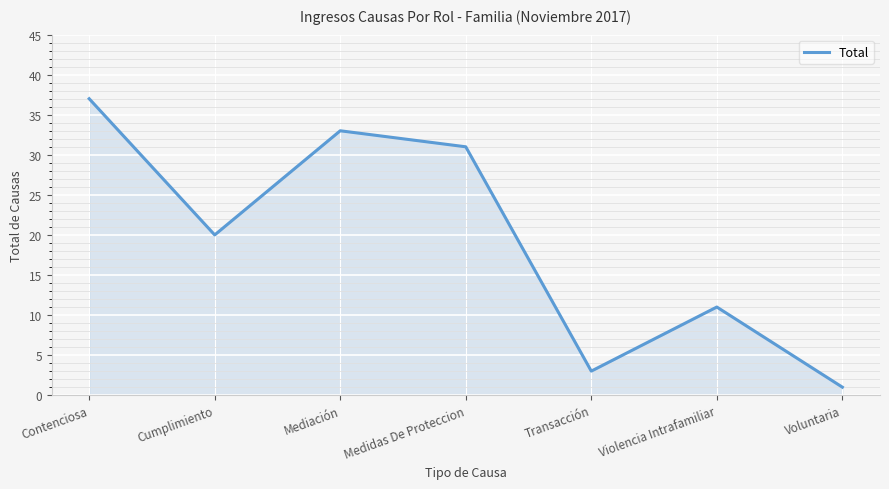

The chart shows a value of 11 at Violencia Intrafamiliar. True or false?

True